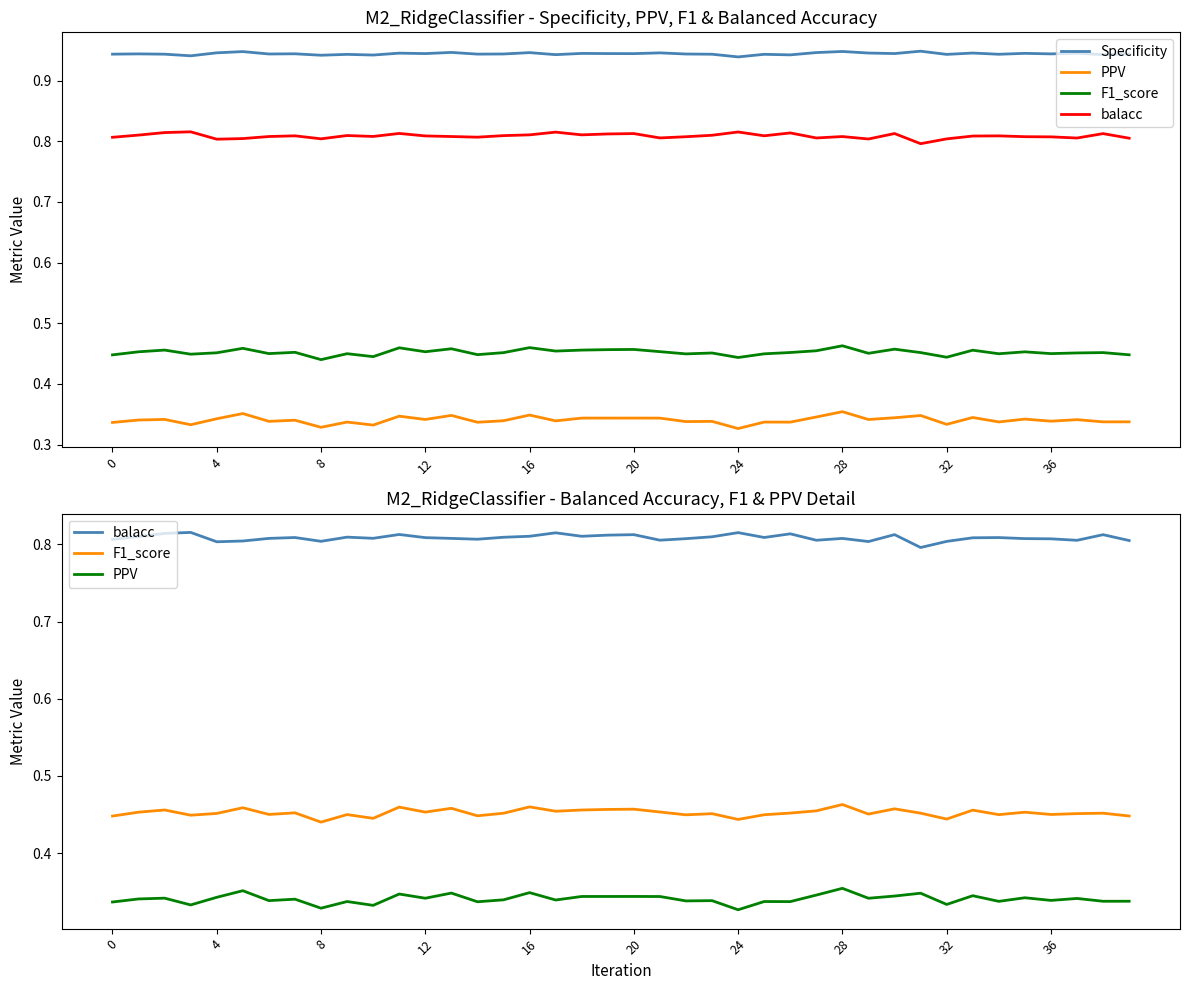

What is the label of the 3rd point from the right?

37